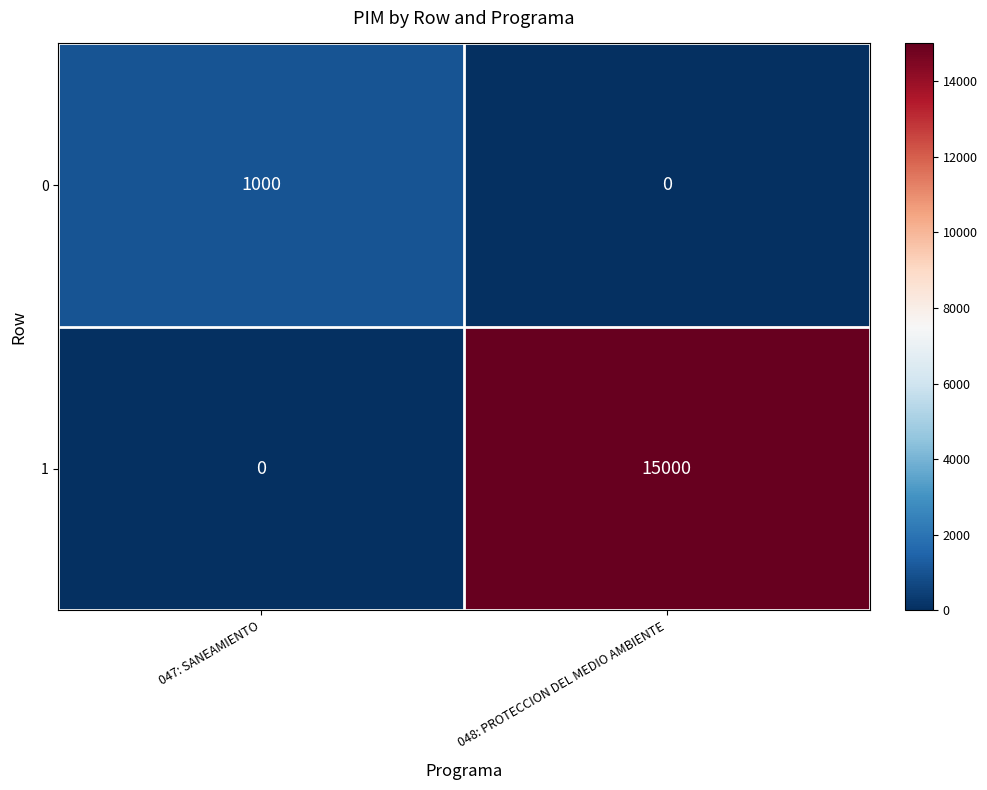

At which label does 0 reach its peak?

047: SANEAMIENTO